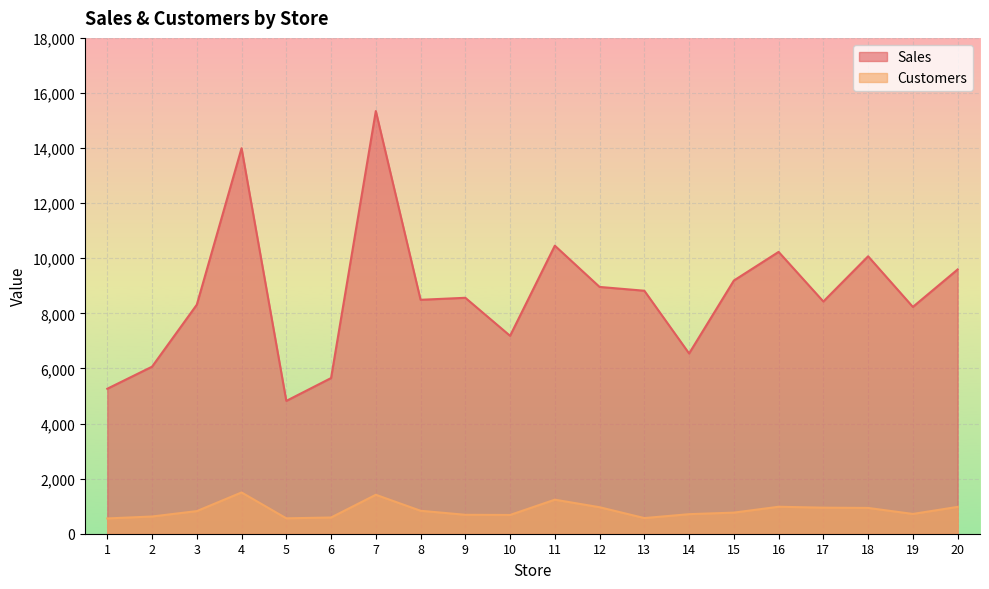

Reading right to left, transcribe all the data shown in this chart.

Sales: 20=9593	19=8234	18=10071	17=8430	16=10231	15=9191	14=6544	13=8821	12=8959	11=10457	10=7185	9=8565	8=8492	7=15344	6=5651	5=4822	4=13995	3=8314	2=6064	1=5263
Customers: 20=974	19=718	18=936	17=946	16=979	15=766	14=710	13=568	12=962	11=1236	10=681	9=687	8=833	7=1414	6=589	5=559	4=1498	3=821	2=625	1=555